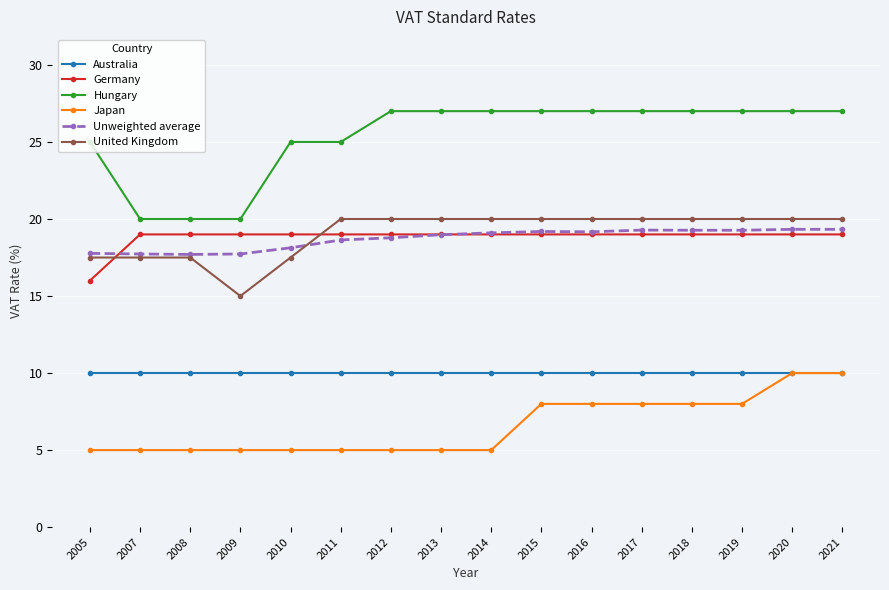

True or false: Hungary and Australia intersect in this chart.

False